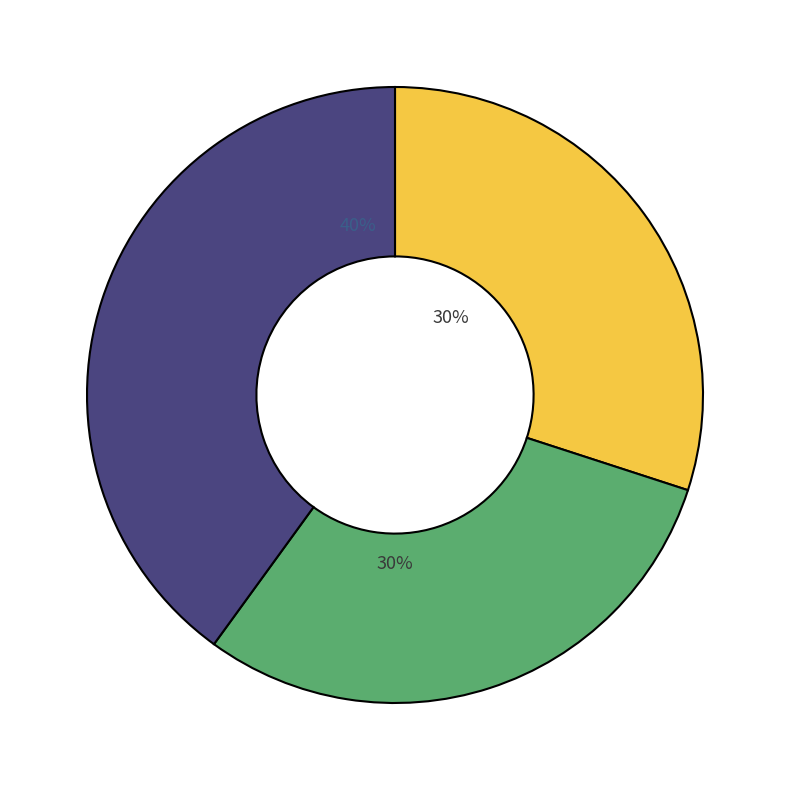

To the nearest percent, what is the difference between the largest and smallest slice percentages?

10%